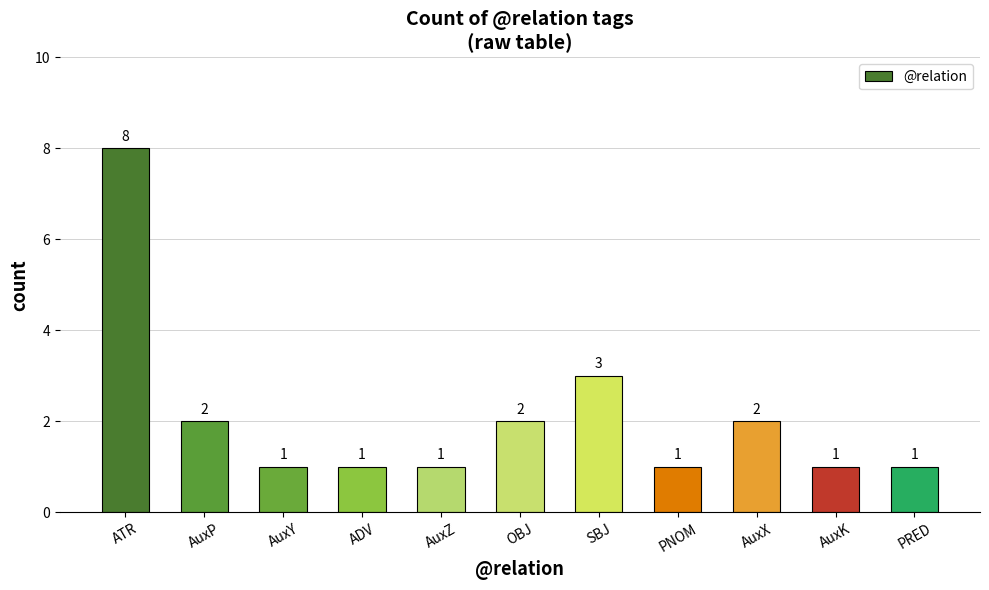

What is the label of the 1st bar from the right?

PRED